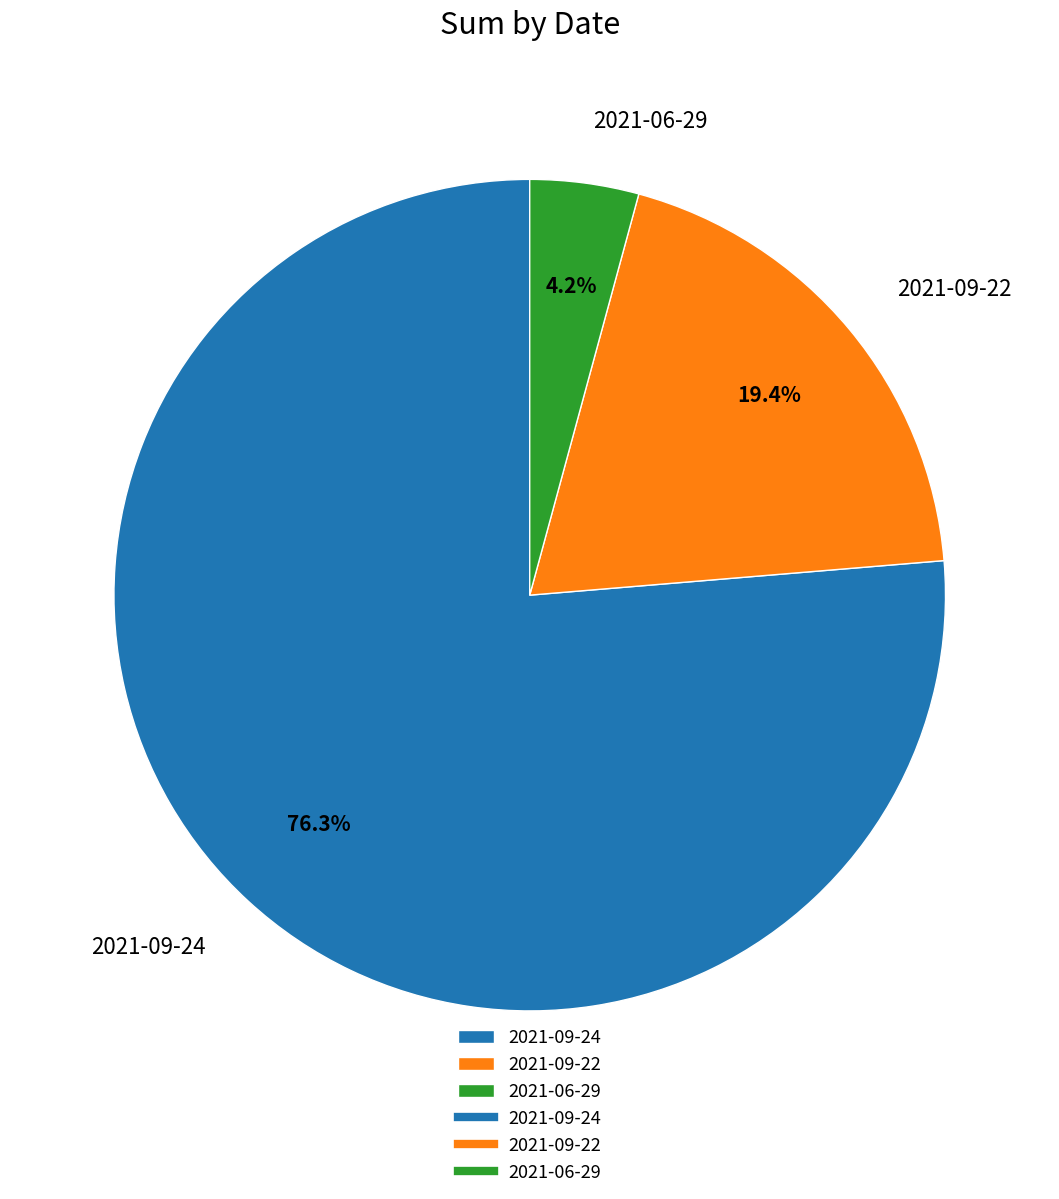

To the nearest percent, what is the difference between the 2021-09-24 and 2021-09-22 slice percentages?

57%